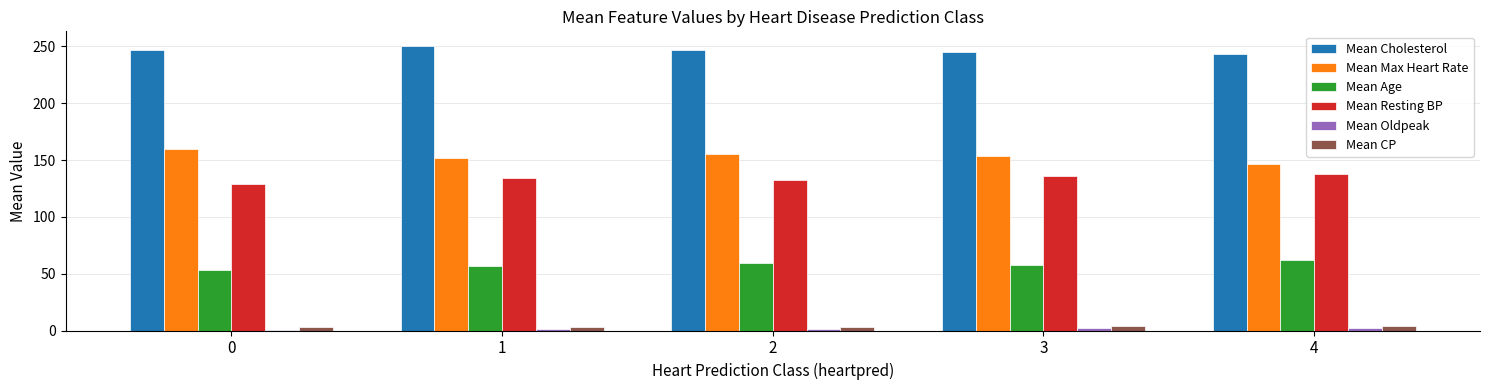

What is the difference between the Mean Age values at 2 and 0?

5.6